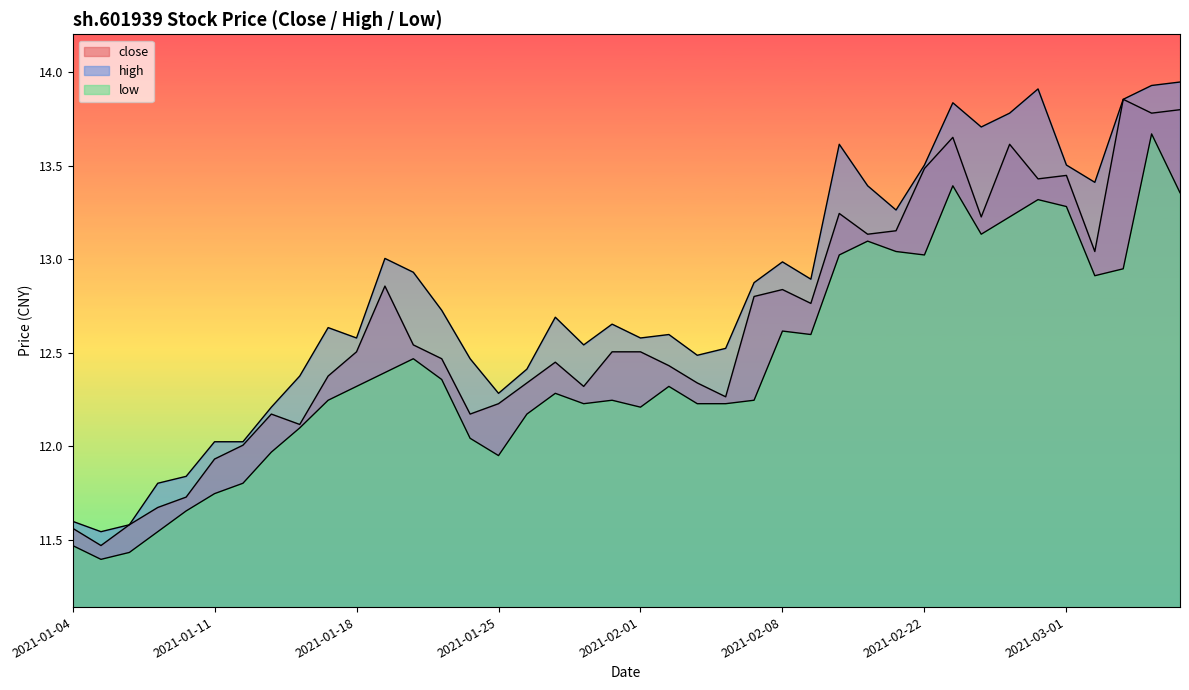

True or false: high has a value of 12.5 at 2021-02-03.

True